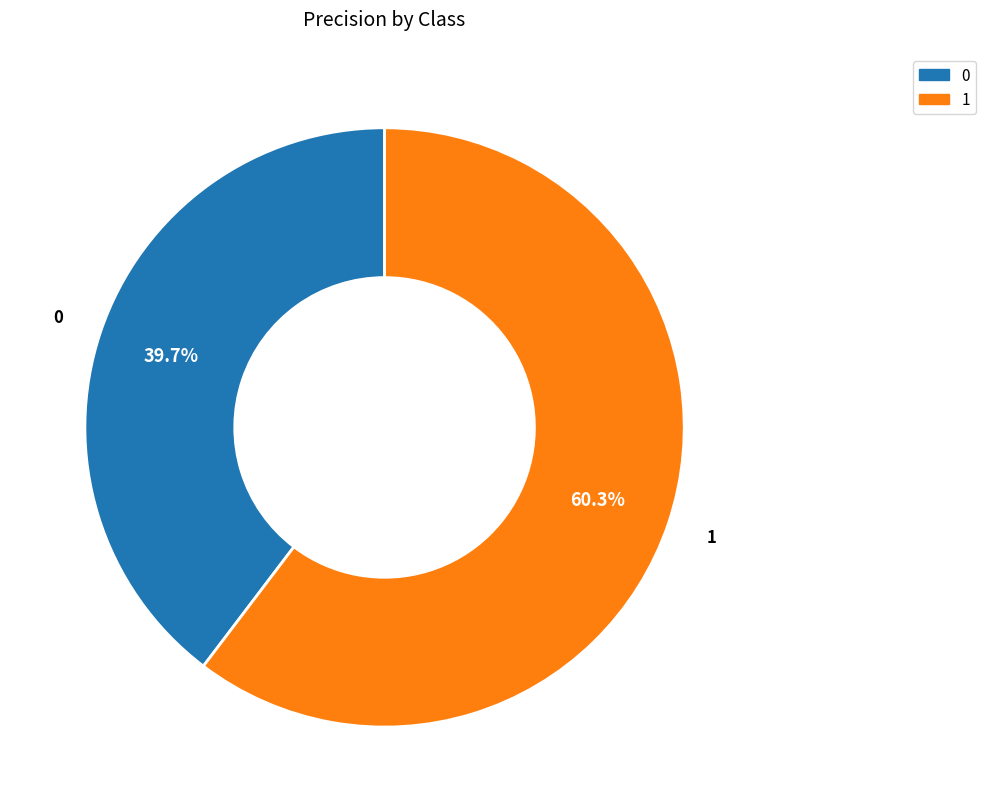

True or false: 1 accounts for 60% of the total.

True